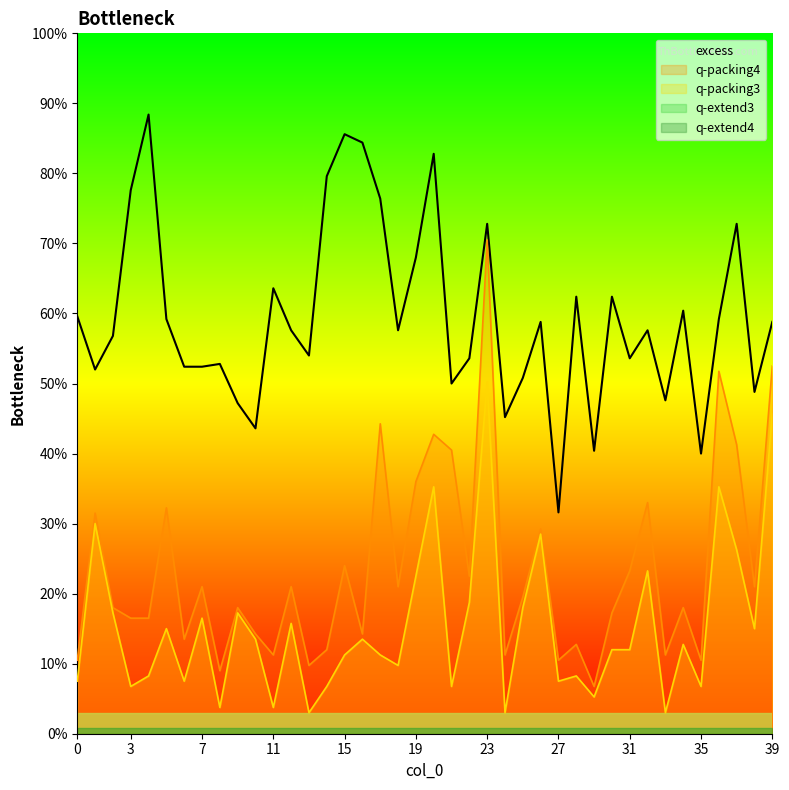

True or false: q-packing4 has a value of 40.5 at 21.

True